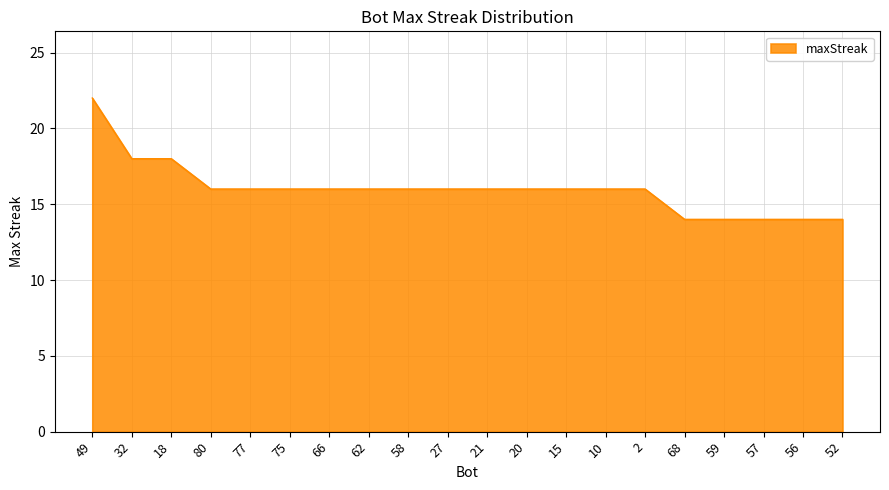

Approximately how many times larger is the value at 57 compared to 18?

0.8